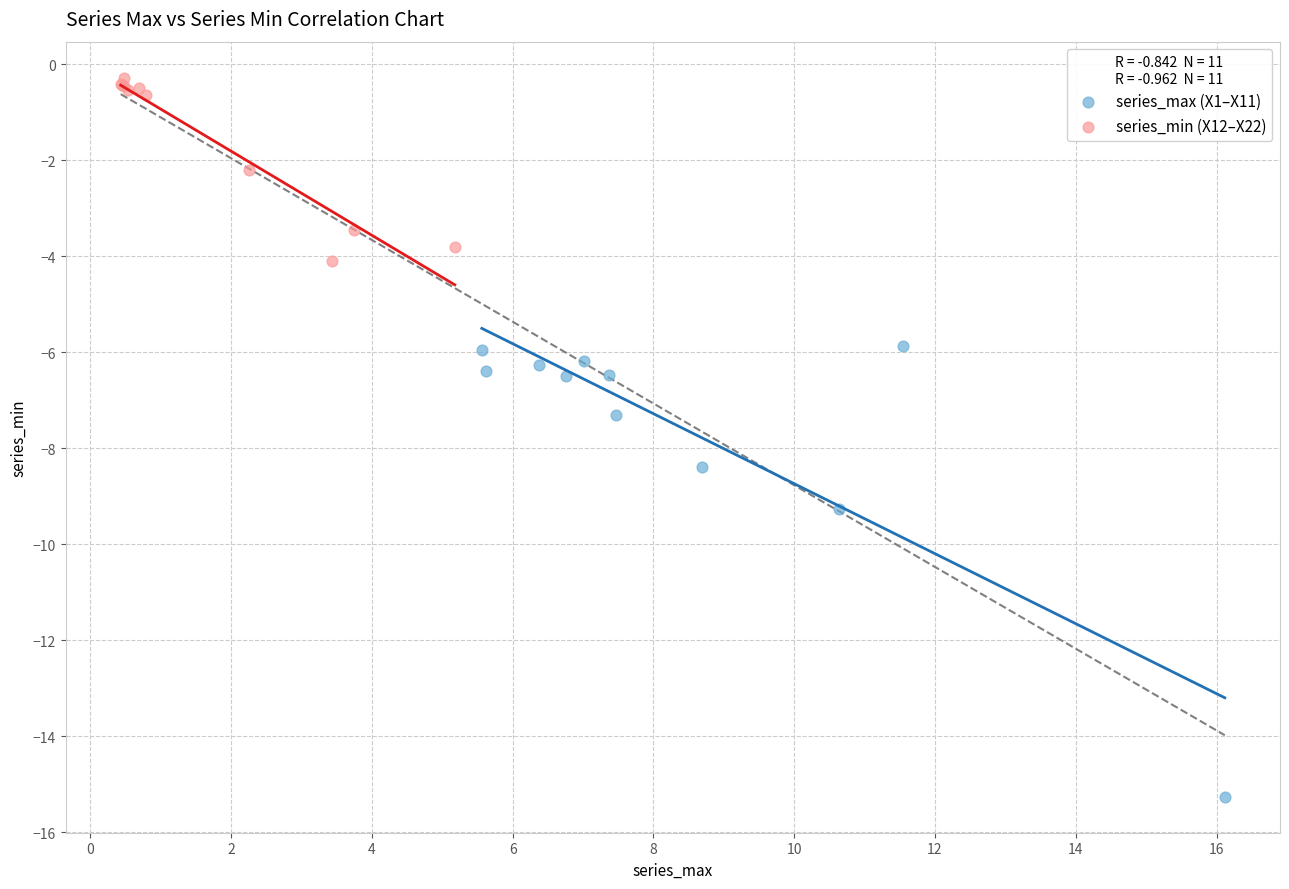

Which series reaches the minimum Y coordinate?

series_max (X1–X11)